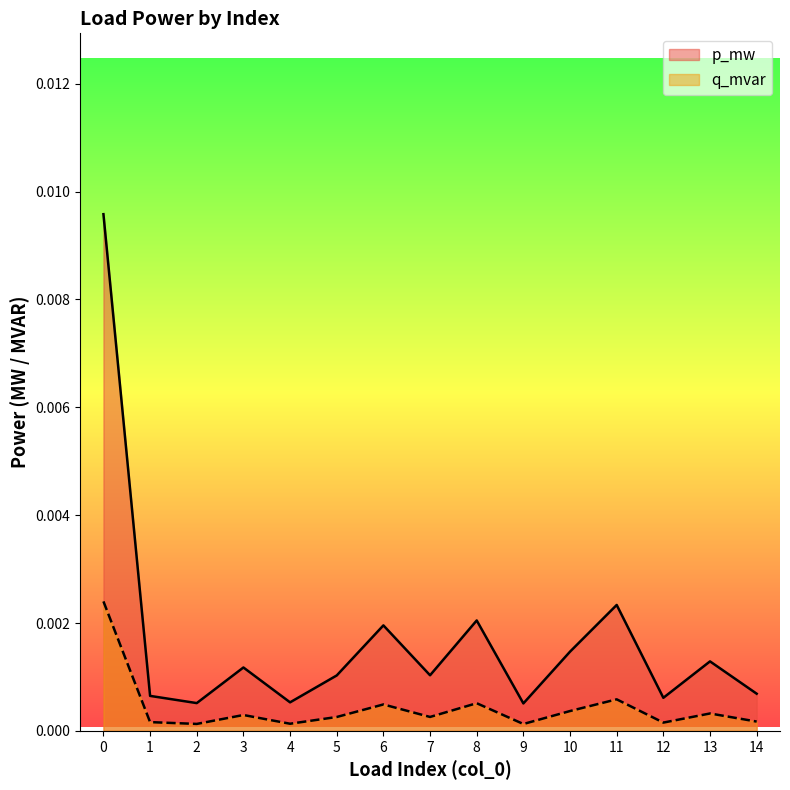

At how many categories does at least one series exceed 0?

15